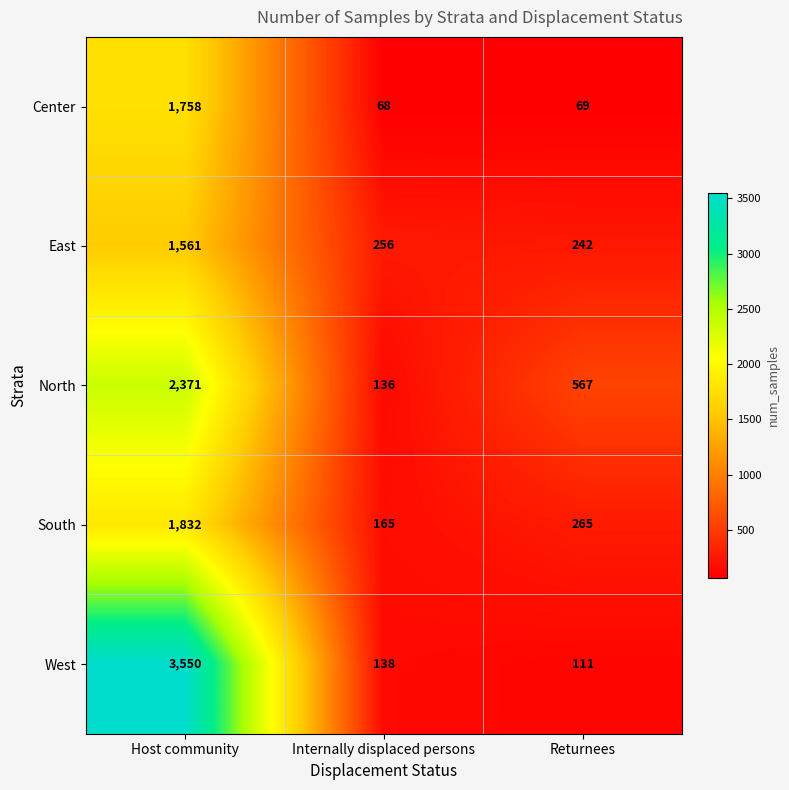

How many North values are between 136 and 2371?

3